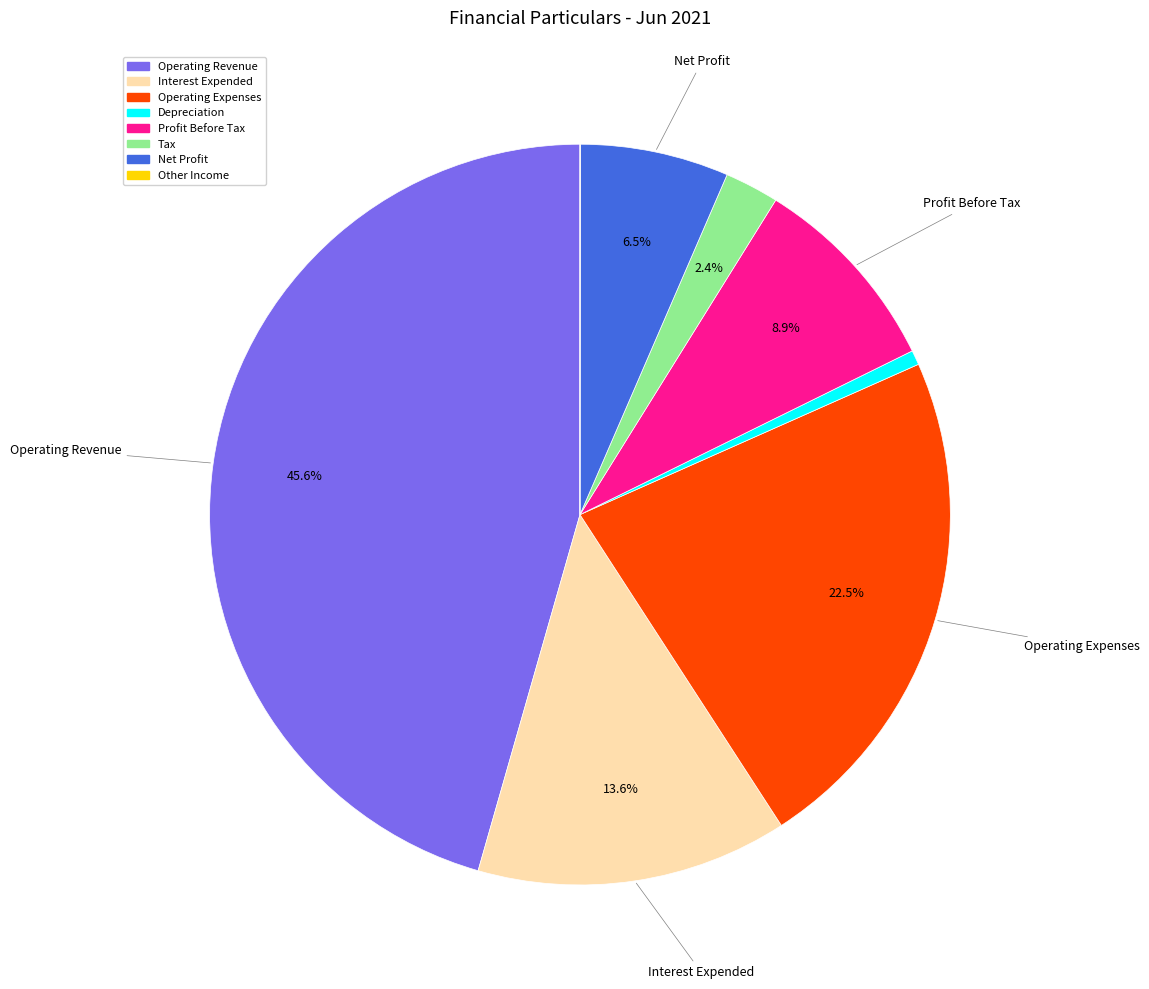

Is there any slice that represents more than half of the pie?

No